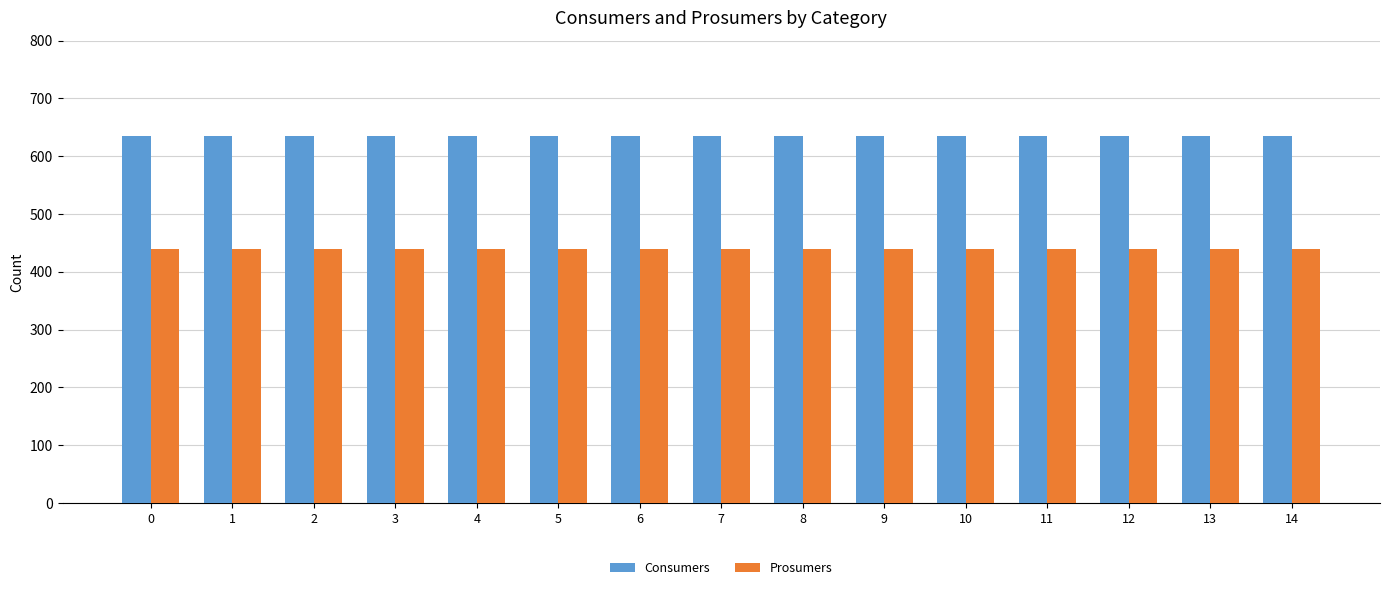

What are all the series names shown in the legend?

Consumers, Prosumers